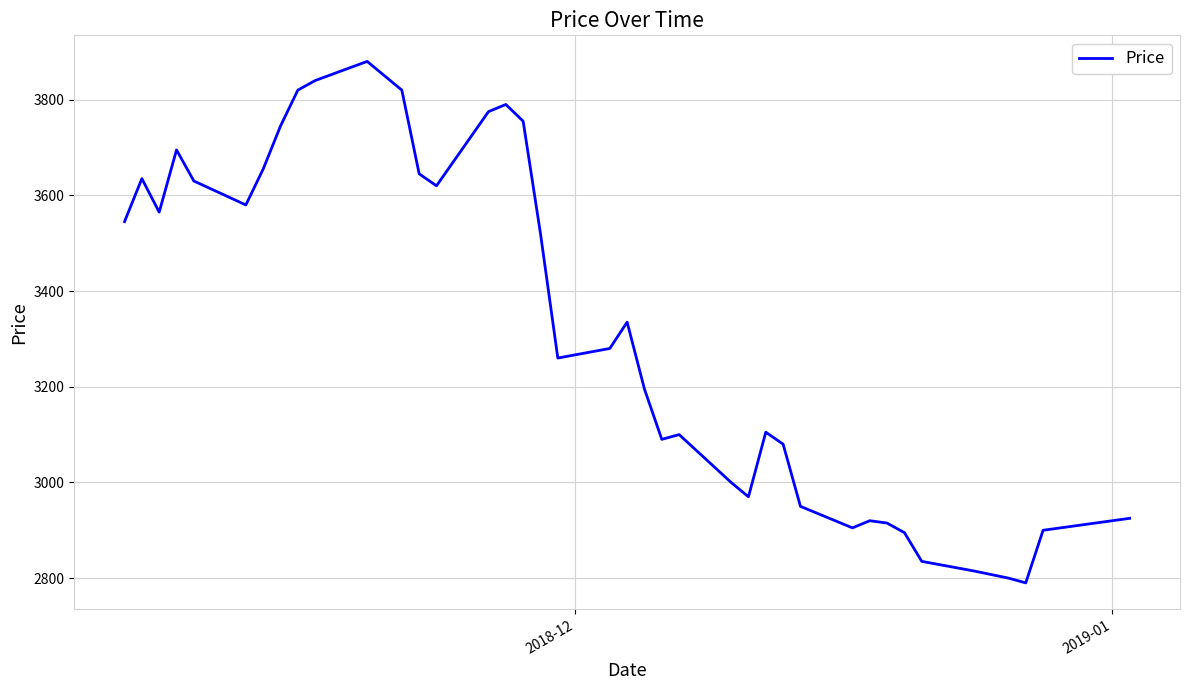

What is the difference between the maximum and minimum values?

1090